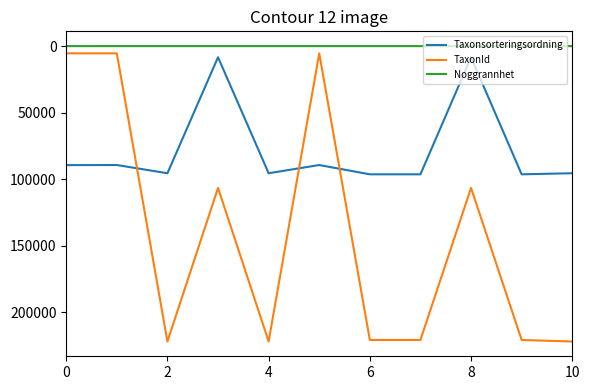

Does the chart have visible grid lines?

No